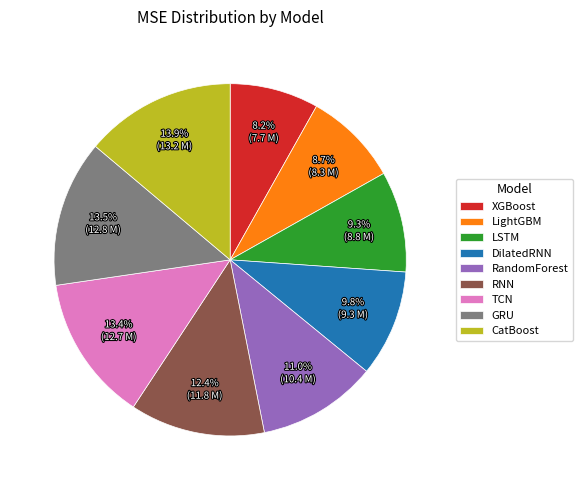

Is there any slice that represents more than half of the pie?

No